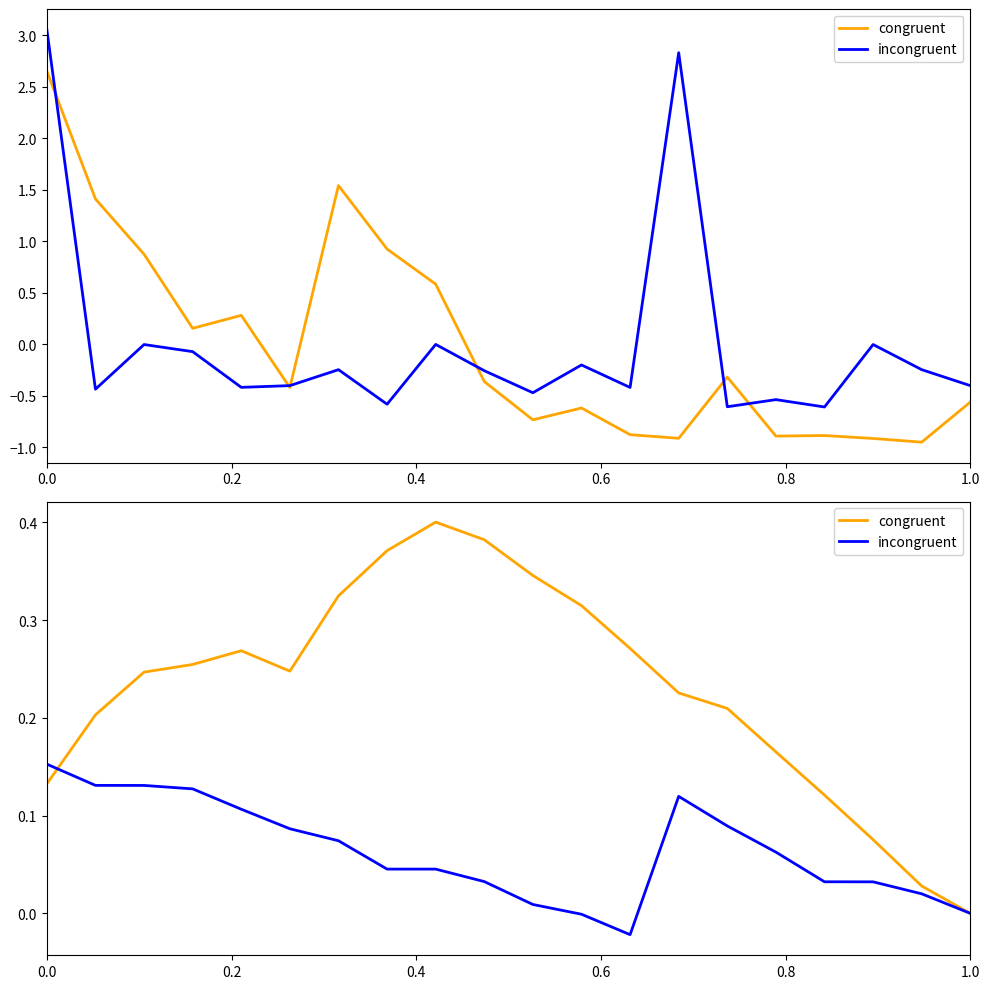

How many lines are shown in the chart?

2